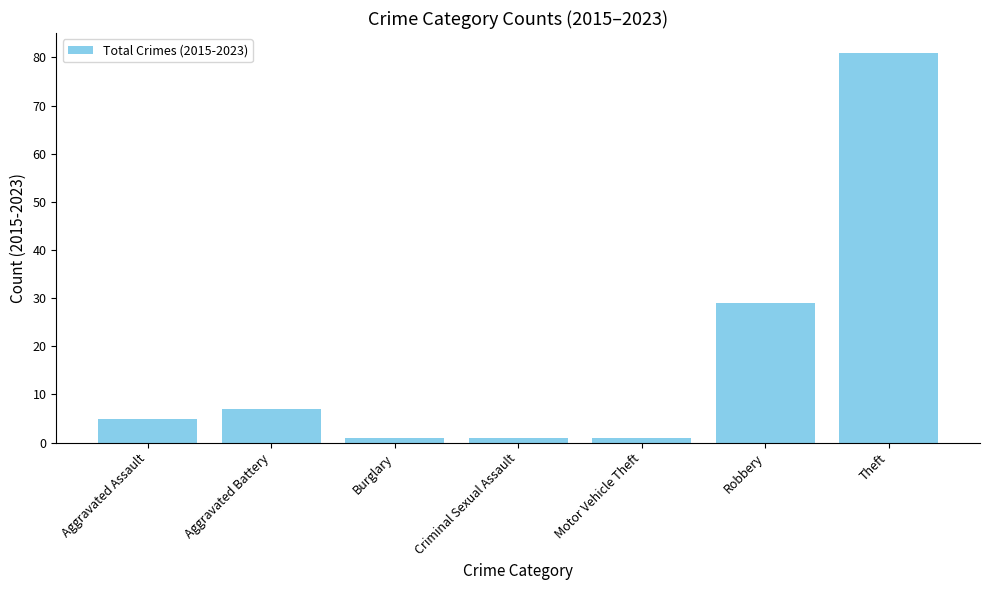

What is the label of the 3rd bar from the left?

Burglary